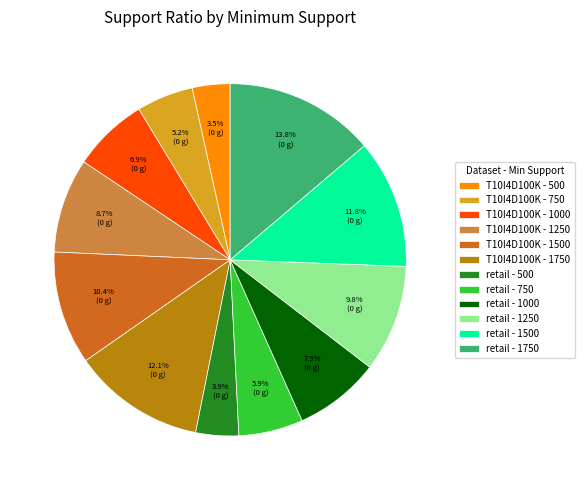

Which category has the biggest portion of the pie?

retail - 1750